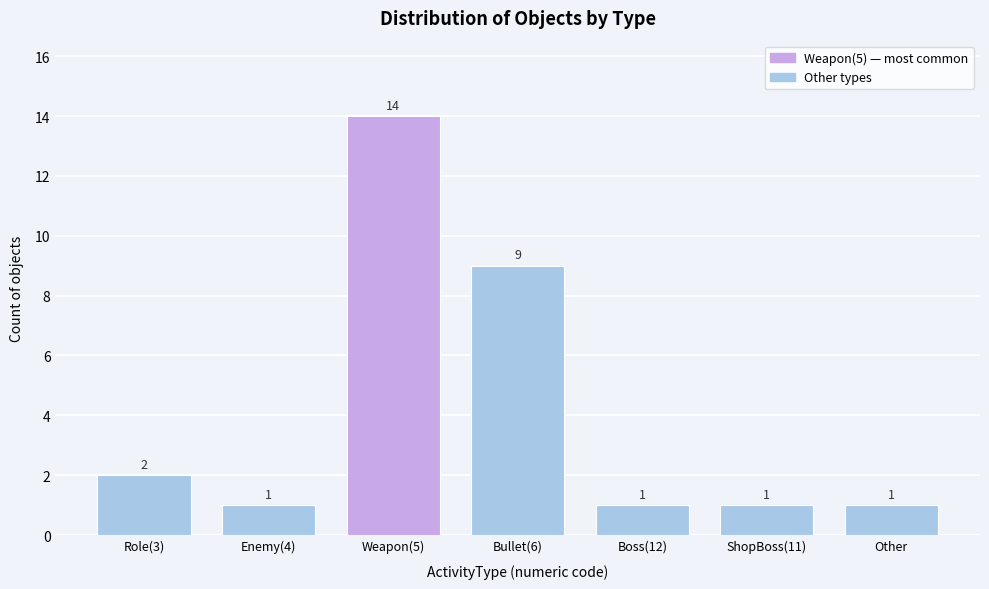

Reading right to left, extract all data points from this chart.

Other=1	ShopBoss(11)=1	Boss(12)=1	Bullet(6)=9	Weapon(5)=14	Enemy(4)=1	Role(3)=2